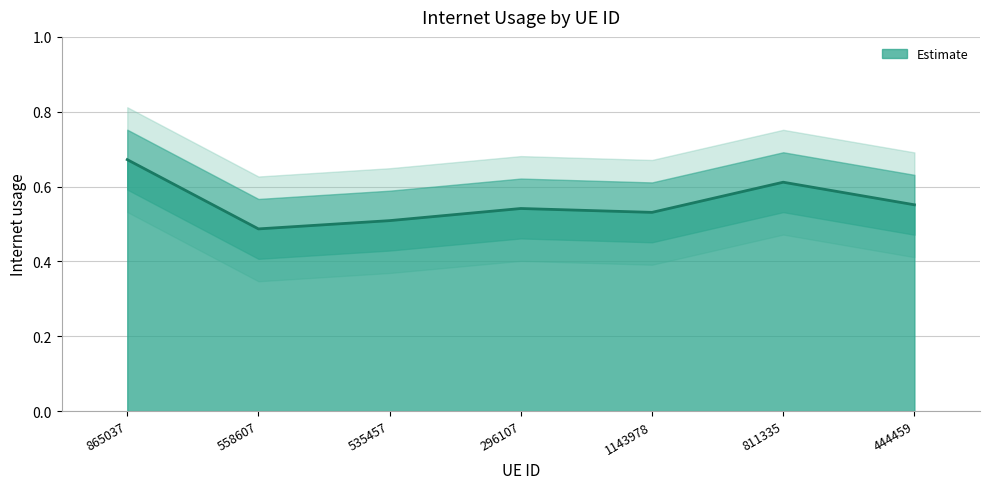

Does the chart have visible grid lines?

Yes